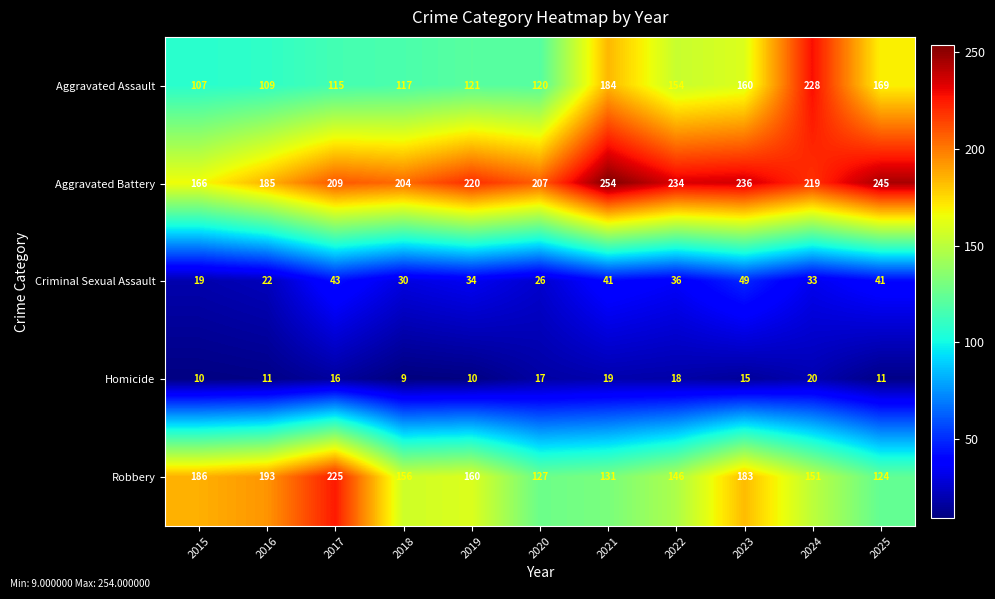

What is the minimum value for Criminal Sexual Assault?

19